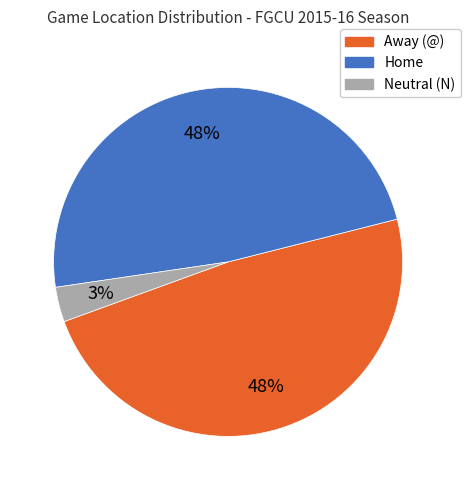

Which slice is the smallest?

Neutral (N)